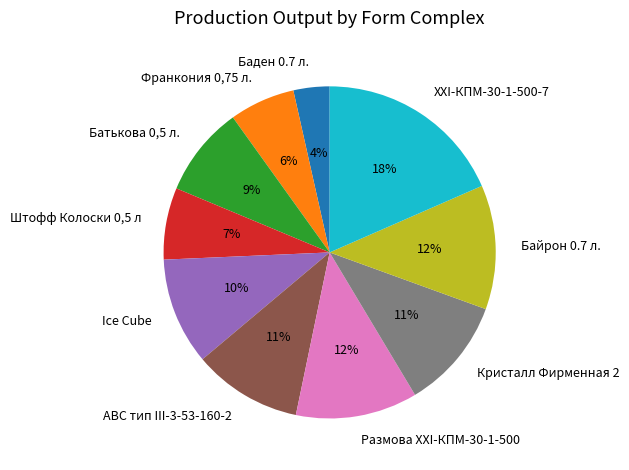

The Франкония 0,75 л. slice represents 6% of the pie. True or false?

True